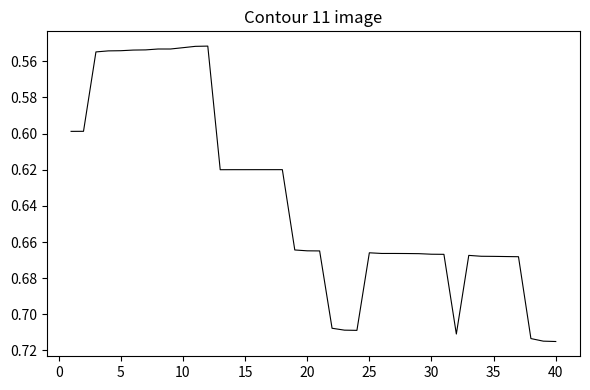

The chart shows a value of 1.2 at 35. True or false?

False